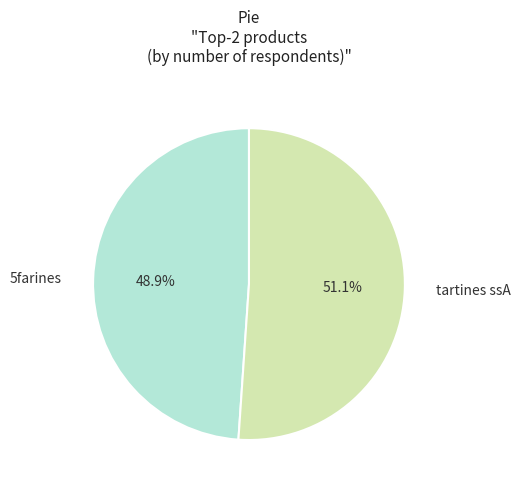

Does any single category account for the majority?

Yes